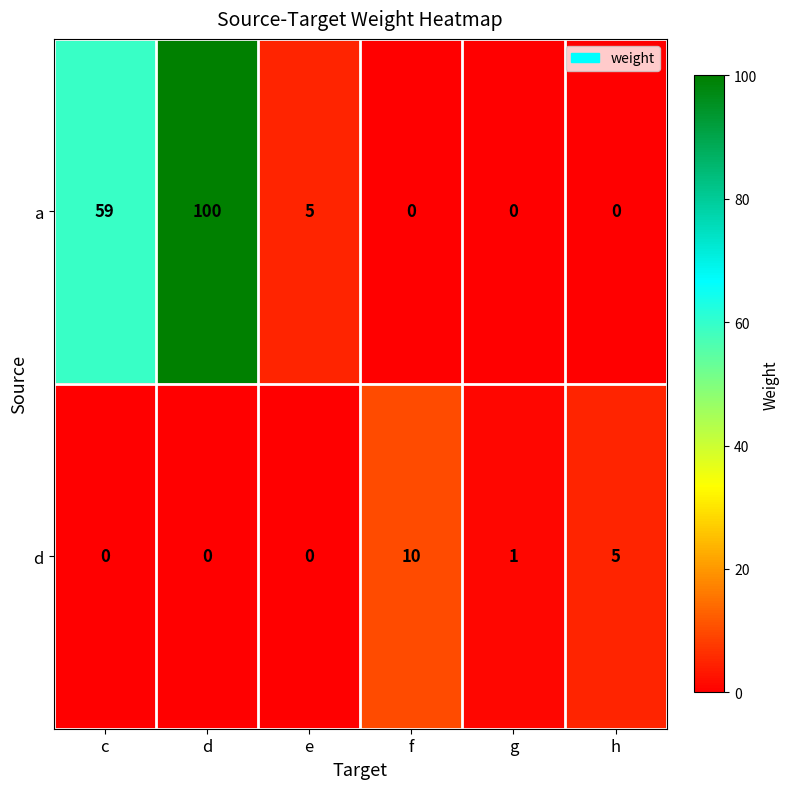

The value of d at e is 0. True or false?

True